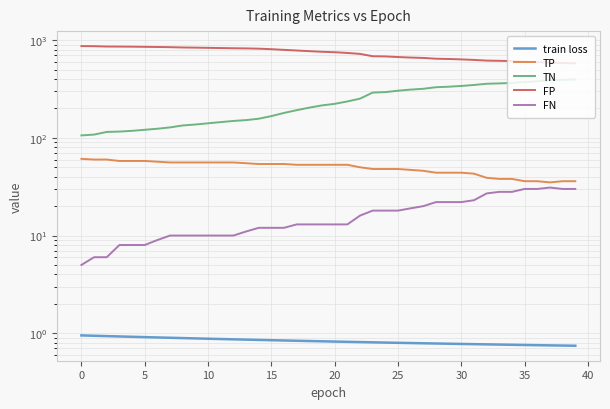

What are all the series names shown in the legend?

train loss, TP, TN, FP, FN